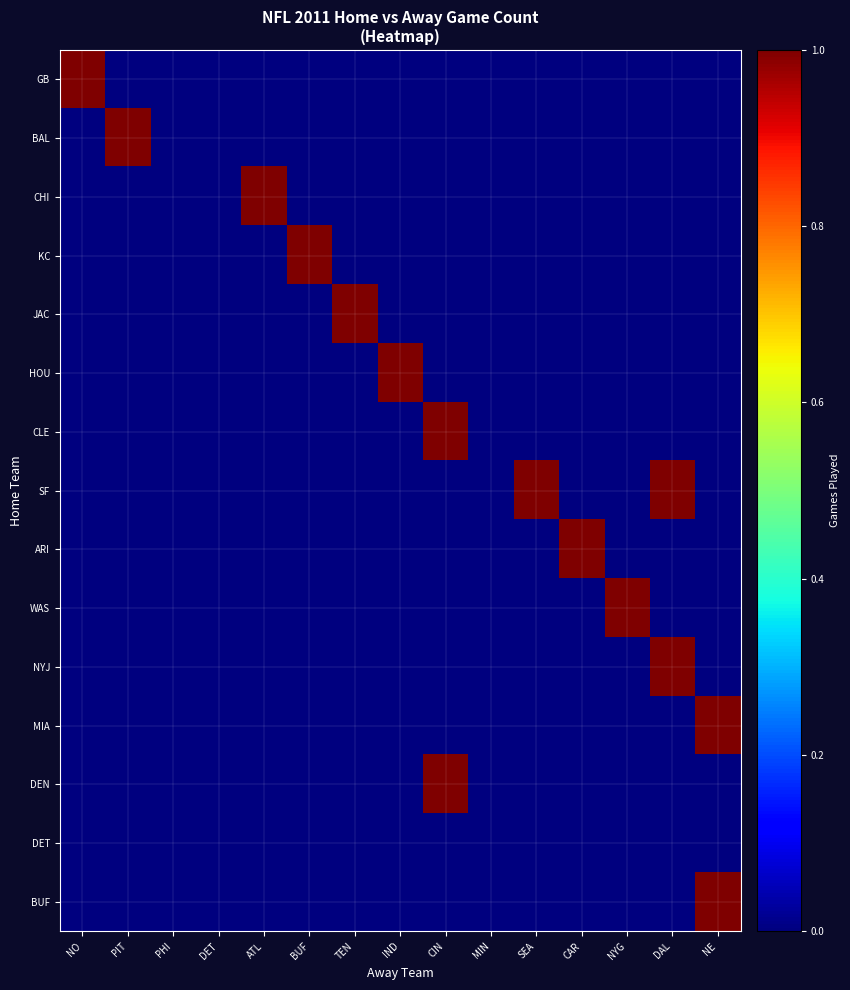

At which category does the chart reach its minimum across all series?

PIT